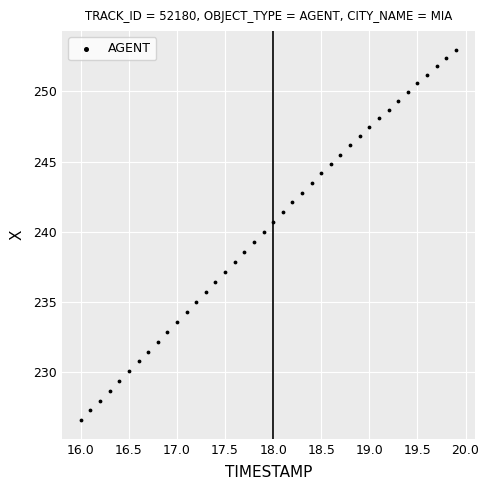

What is the range of Y values (max minus min)?

26.4